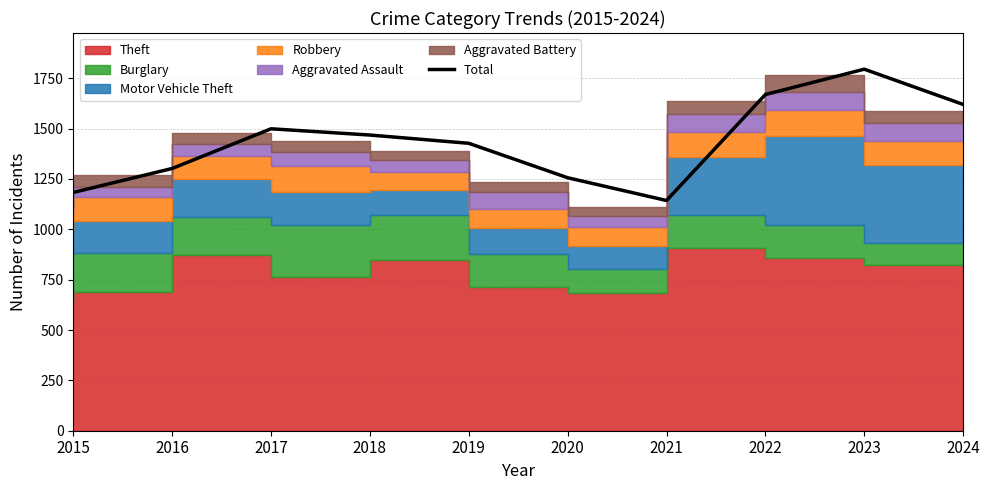

True or false: the data shows 1795 at 2023.

True